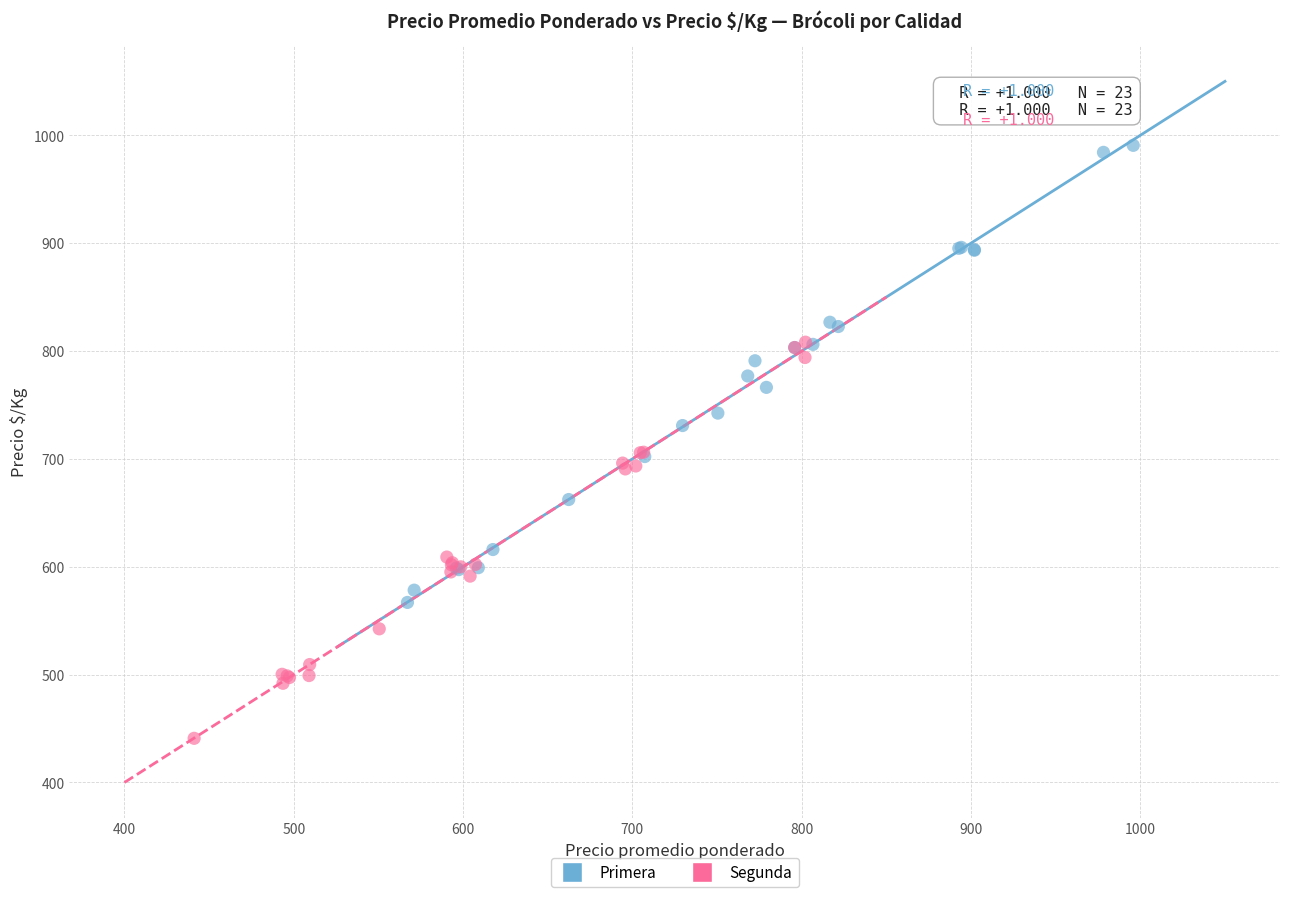

Which series contains the lowest Y value?

Segunda